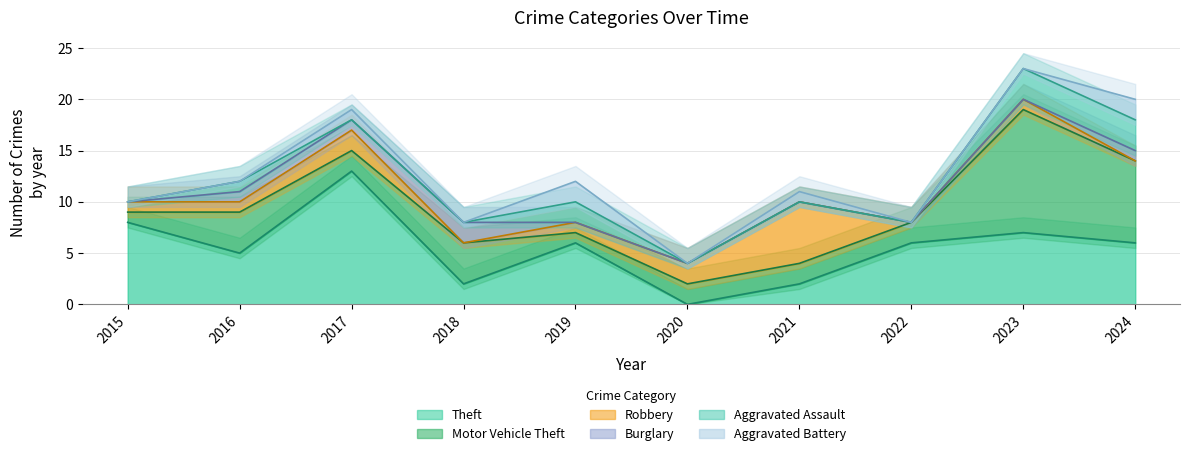

Which series has the widest spread of values?

Theft